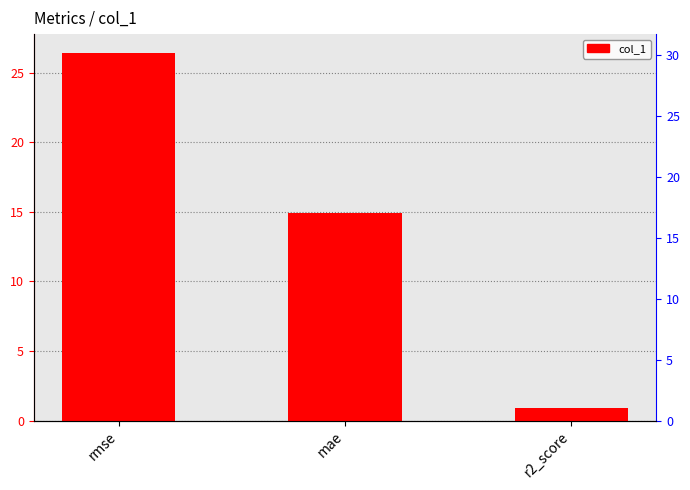

Rank the categories by value from highest to lowest.

rmse, mae, r2_score